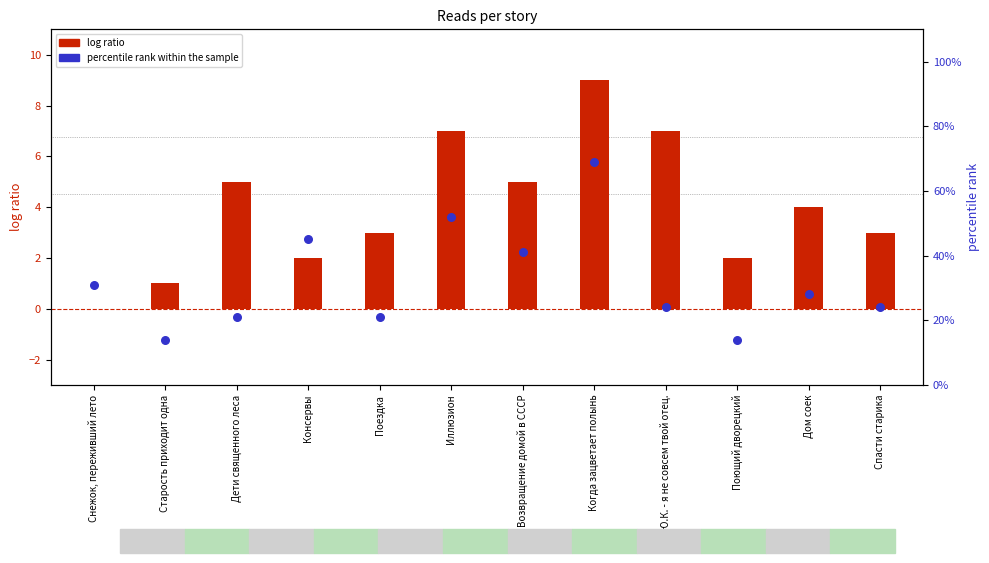

Which series has the largest total across all categories?

percentile rank within the sample